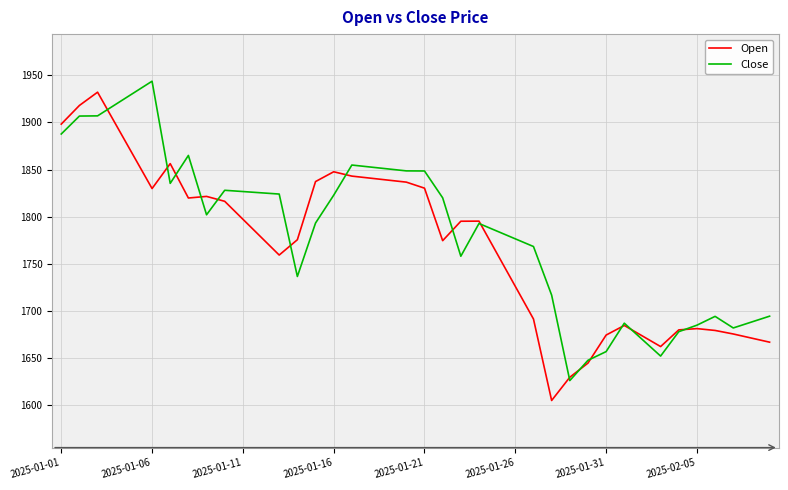

What is the highest value of the Close series?

1943.8